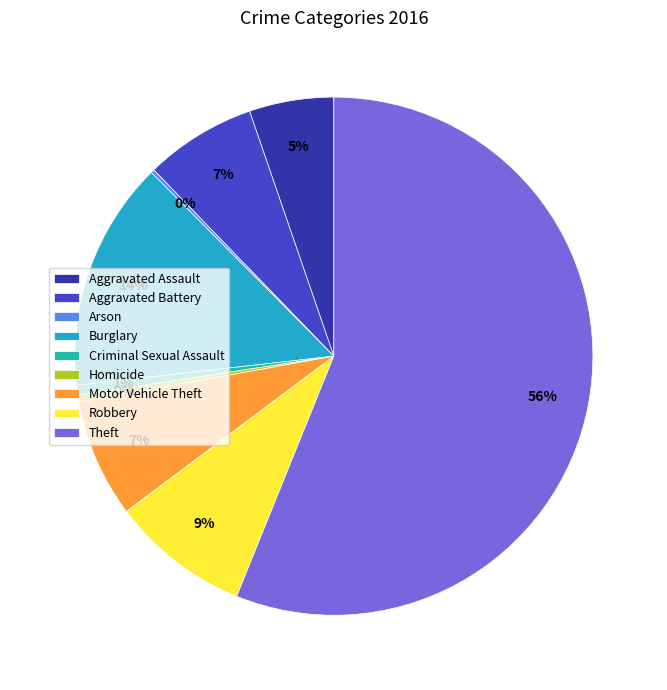

What is the largest slice in the pie chart?

Theft